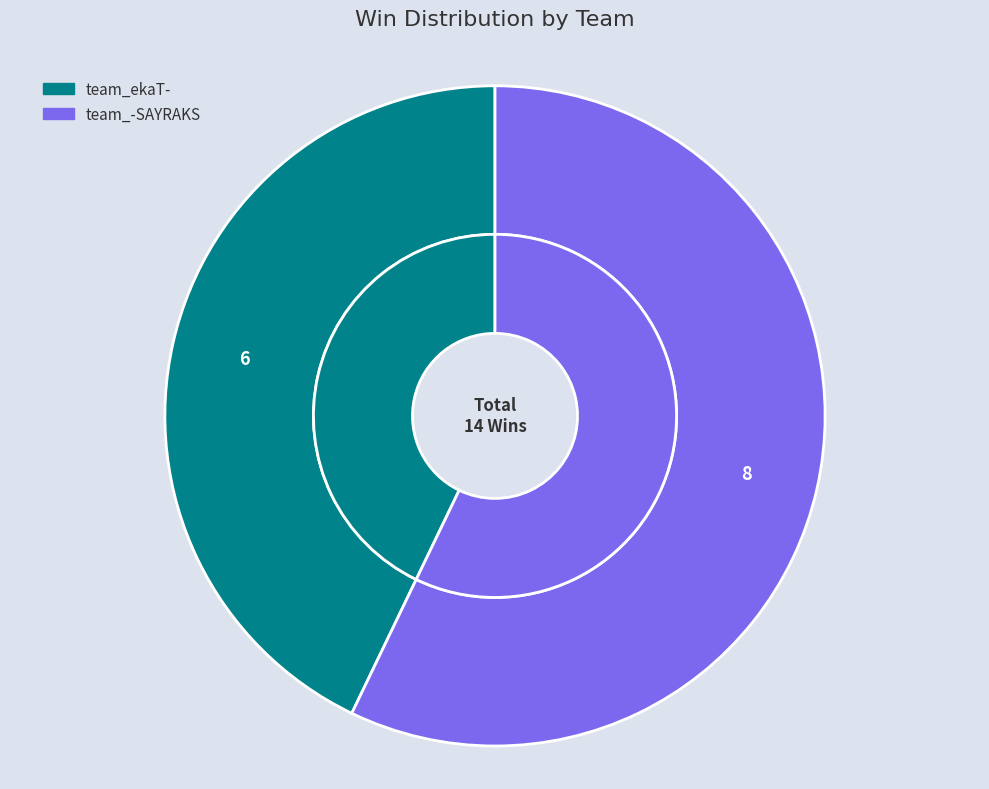

To the nearest percent, what portion does team_-SAYRAKS represent?

57%